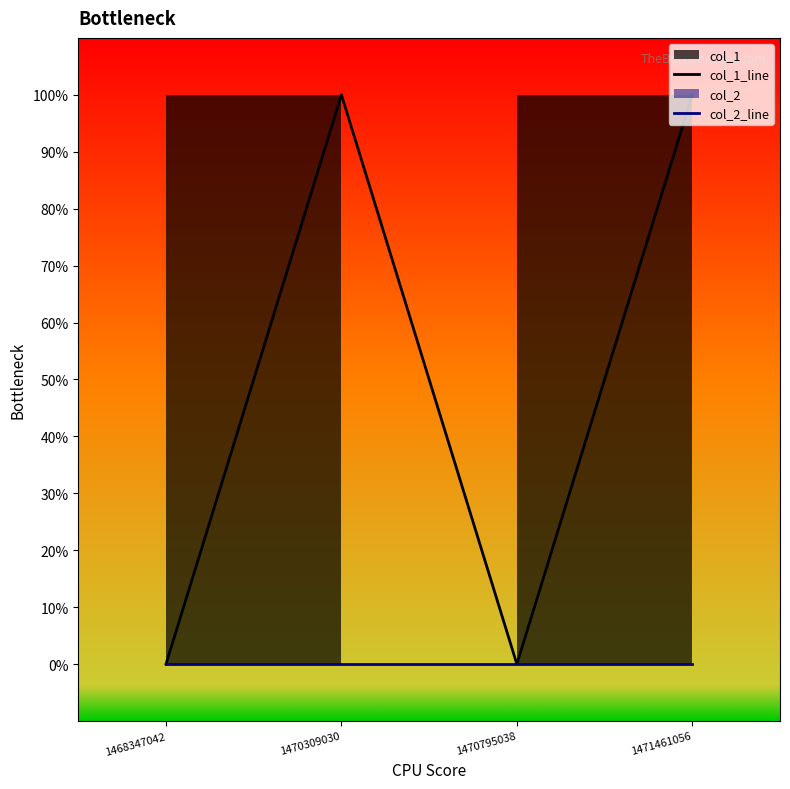

How many values in the col_1_line series are below 1?

2